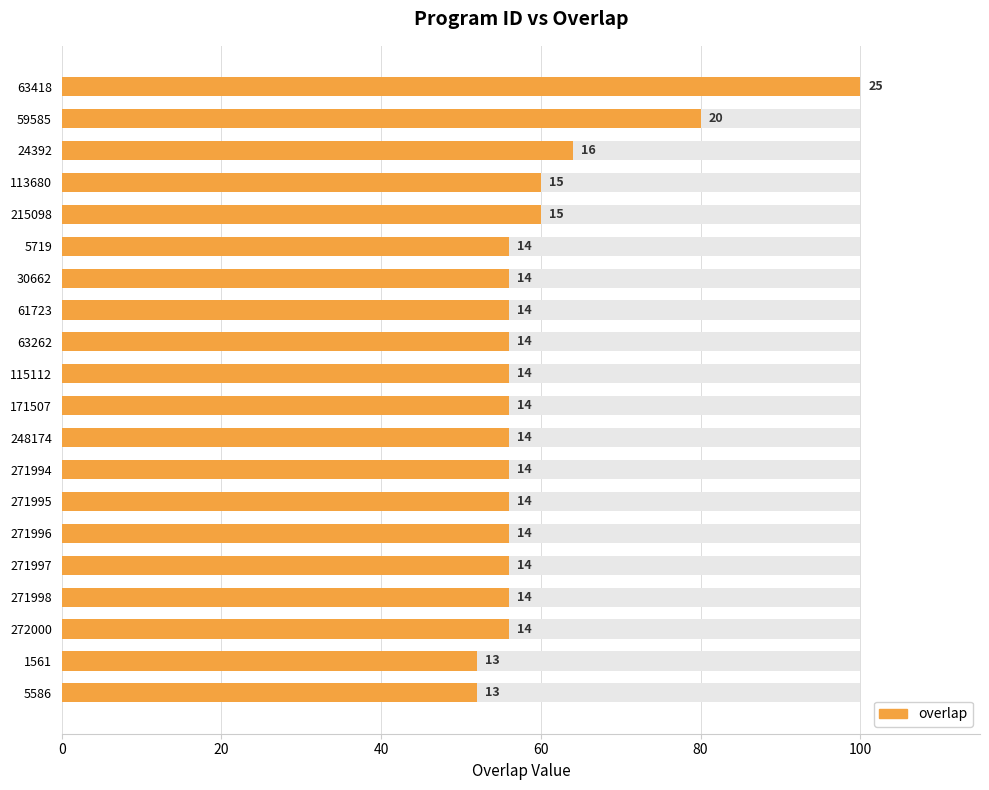

How many data points are less than 56?

2